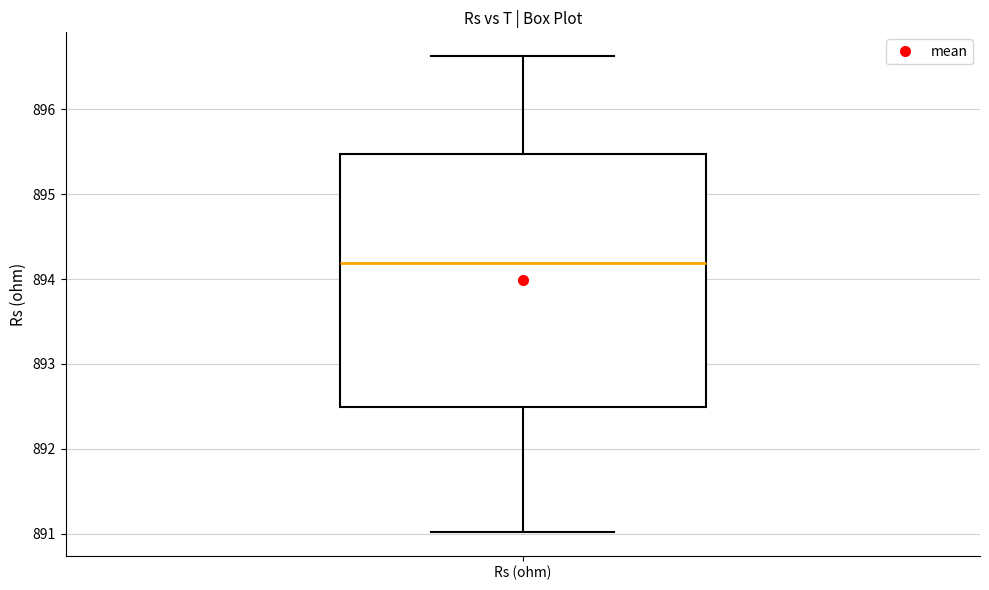

Transcribe this box plot: give where the median line is, the range the box spans, and where the two whiskers end, as read against the y-axis. The values are not printed on the chart, so give them approximately, as read against the axis.

median 894.2, box 892.5 to 895.5, whiskers 891.0 to 896.6